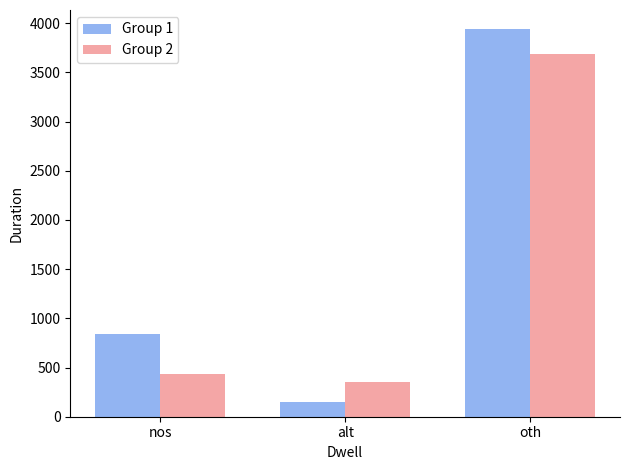

How many data points does each series have?

3